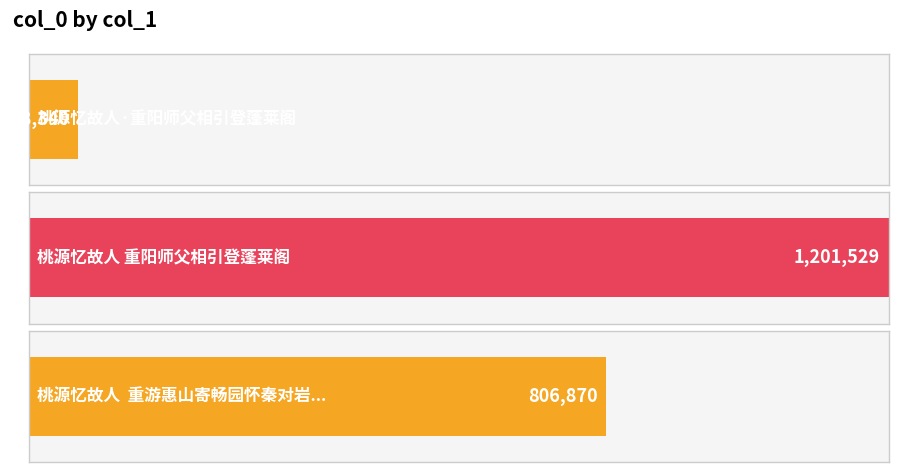

What is the approximate value at 桃源忆故人 重阳师父相引登蓬莱阁?

1201529